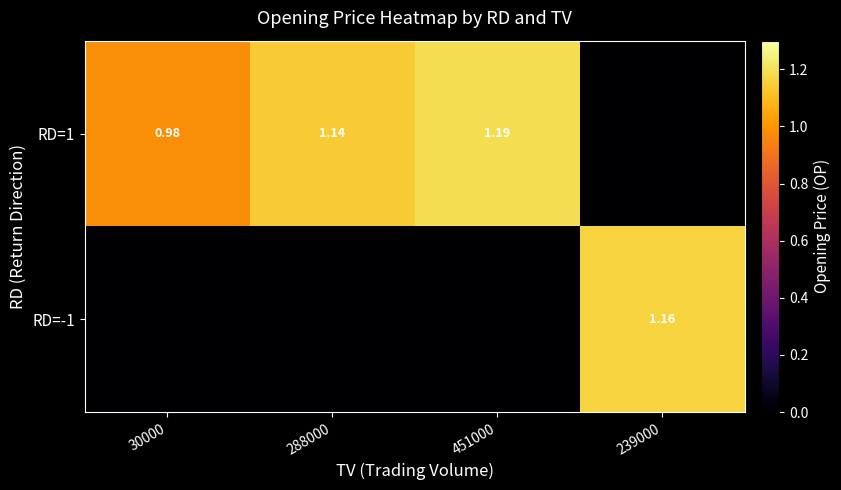

Is it true that RD=1 equals 1.0 at 30000?

True